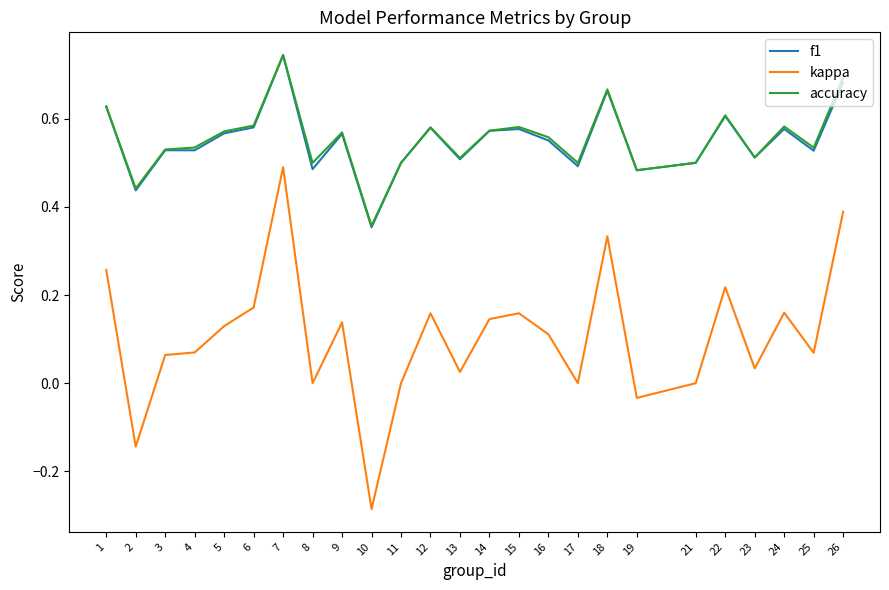

Which series changed the most between 16 and 18?

kappa